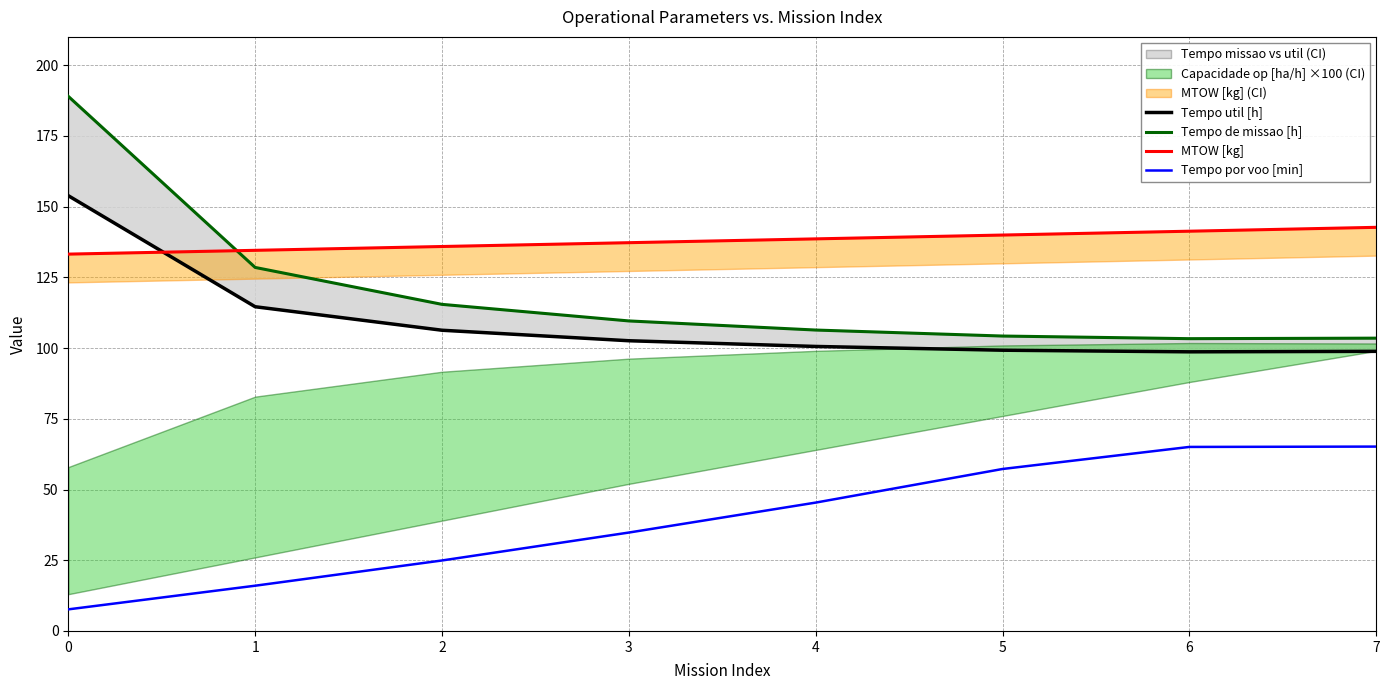

What is the sum of all Tempo por voo [min] values?

316.1